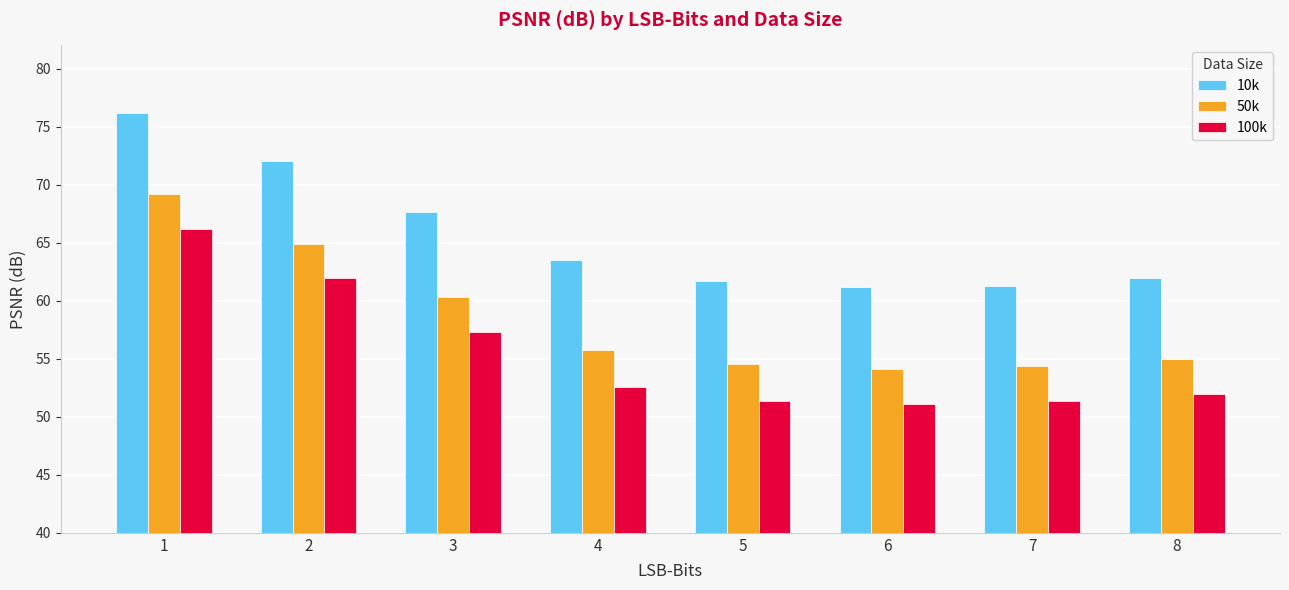

At 2, list the series in order from largest to smallest.

10k, 50k, 100k